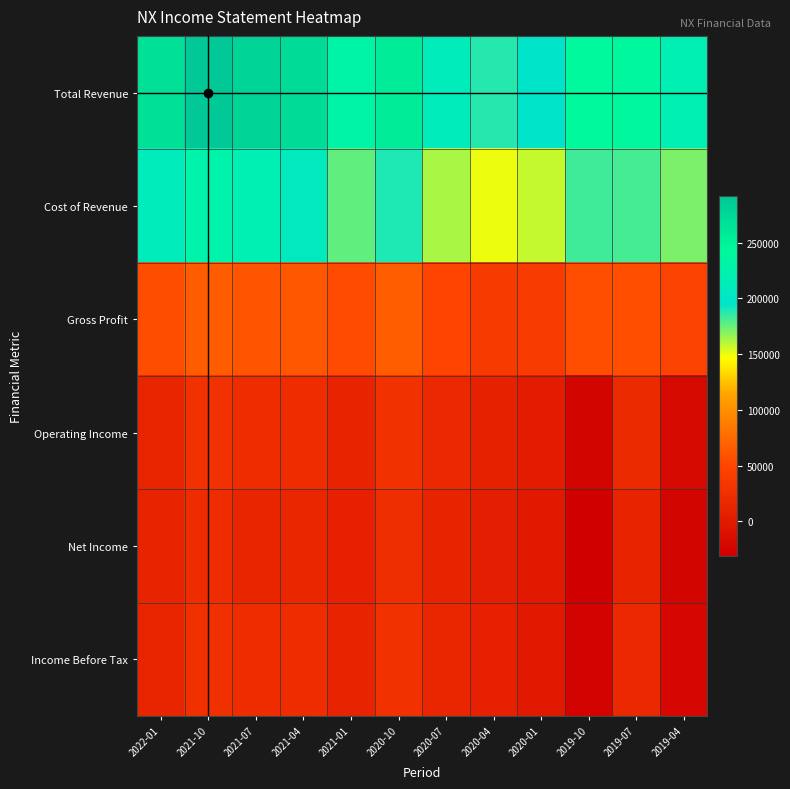

Reading left to right, extract all data points from this chart.

Total Revenue: 2022-01=267000	2021-10=291800	2021-07=279900	2021-04=270400	2021-01=230100	2020-10=255400	2020-07=212100	2020-04=187500	2020-01=196600	2019-10=240400	2019-07=238500	2019-04=218200
Cost of Revenue: 2022-01=211800	2021-10=226800	2021-07=219900	2021-04=208500	2021-01=176400	2020-10=189200	2020-07=162400	2020-04=149700	2020-01=157400	2019-10=183100	2019-07=181400	2019-04=171400
Gross Profit: 2022-01=55200	2021-10=65000	2021-07=60000	2021-04=61900	2021-01=53700	2020-10=66200	2020-07=49700	2020-04=37800	2020-01=39200	2019-10=57300	2019-07=57100	2019-04=46800
Operating Income: 2022-01=14100	2021-10=27100	2021-07=21600	2021-04=21400	2021-01=11800	2020-10=27800	2020-07=16600	2020-04=8900	2020-01=2000	2019-10=-23700	2019-07=19100	2019-04=-19400
Net Income: 2022-01=11200	2021-10=20900	2021-07=13700	2021-04=14600	2021-01=7900	2020-10=22200	2020-07=10800	2020-04=5500	2020-01=0	2019-10=-30900	2019-07=11800	2019-04=-24000
Income Before Tax: 2022-01=13700	2021-10=26700	2021-07=21200	2021-04=21000	2021-01=11300	2020-10=27100	2020-07=15200	2020-04=7600	2020-01=400	2019-10=-26100	2019-07=16800	2019-04=-22000